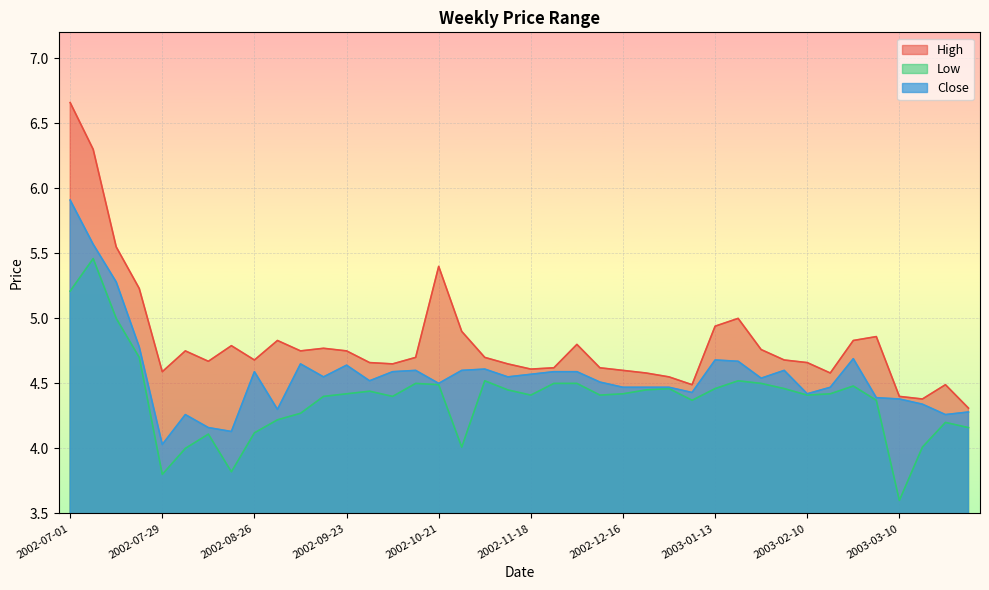

True or false: High and Close intersect in this chart.

False